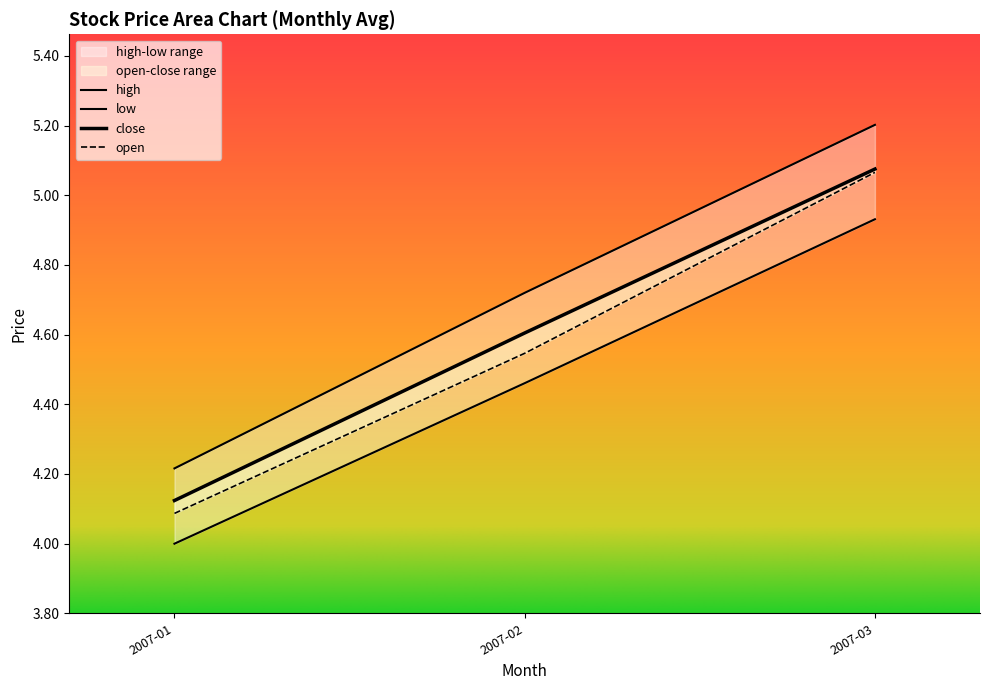

True or false: close has more than 2 points higher than both neighbors.

False